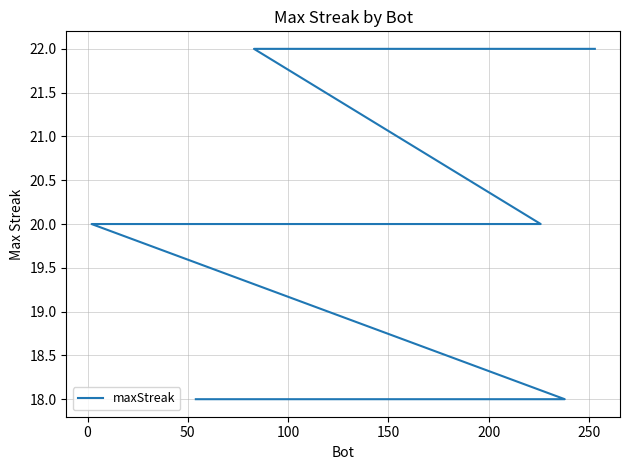

How many lines are shown in the chart?

1